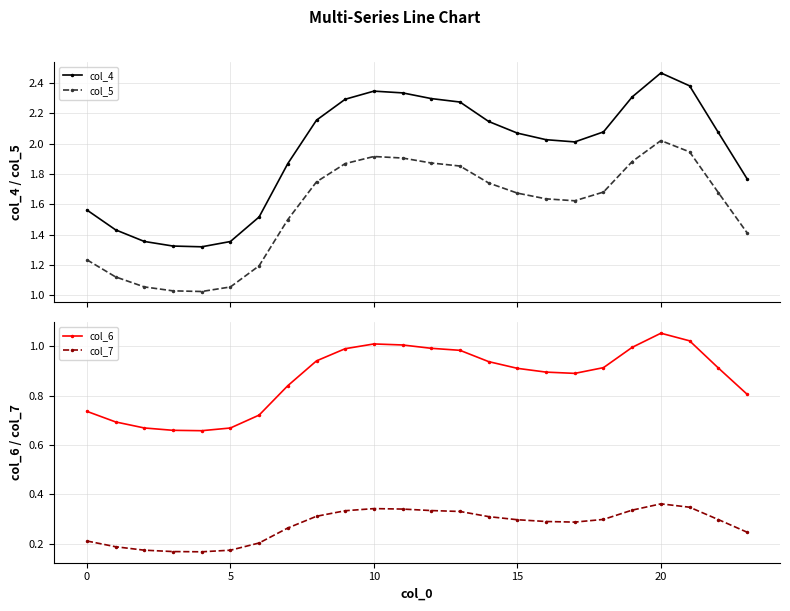

What is the approximate value of col_7 at 9?

0.3